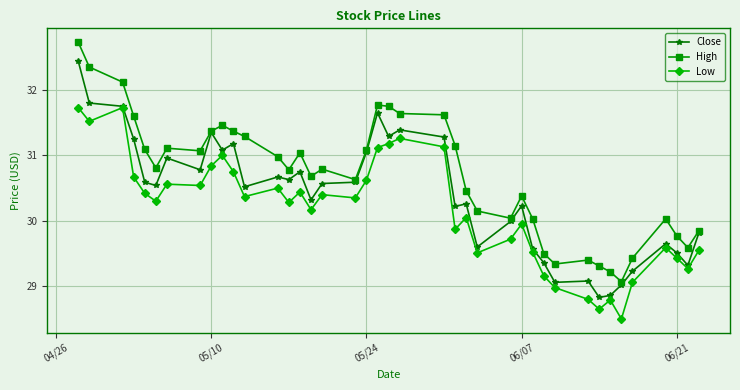

What are all the series names shown in the legend?

Close, High, Low